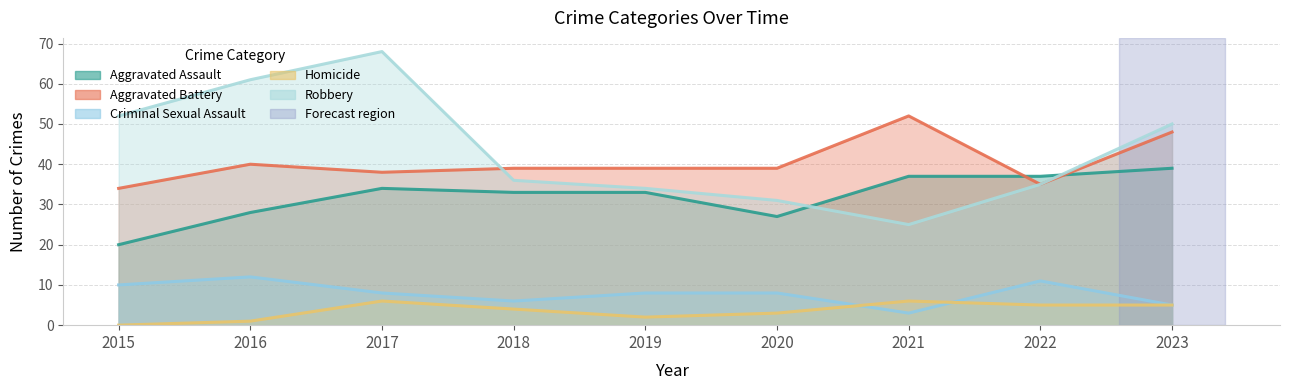

What are all the series names shown in the legend?

Aggravated Assault, Aggravated Battery, Criminal Sexual Assault, Homicide, Robbery